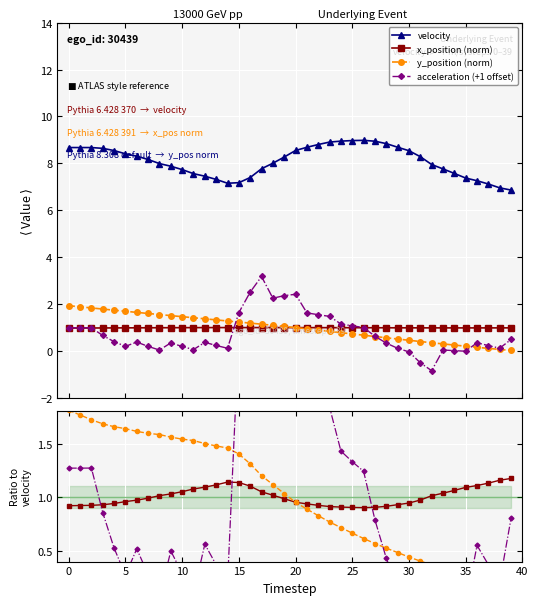

What is the average value of the x_position series?

1.0